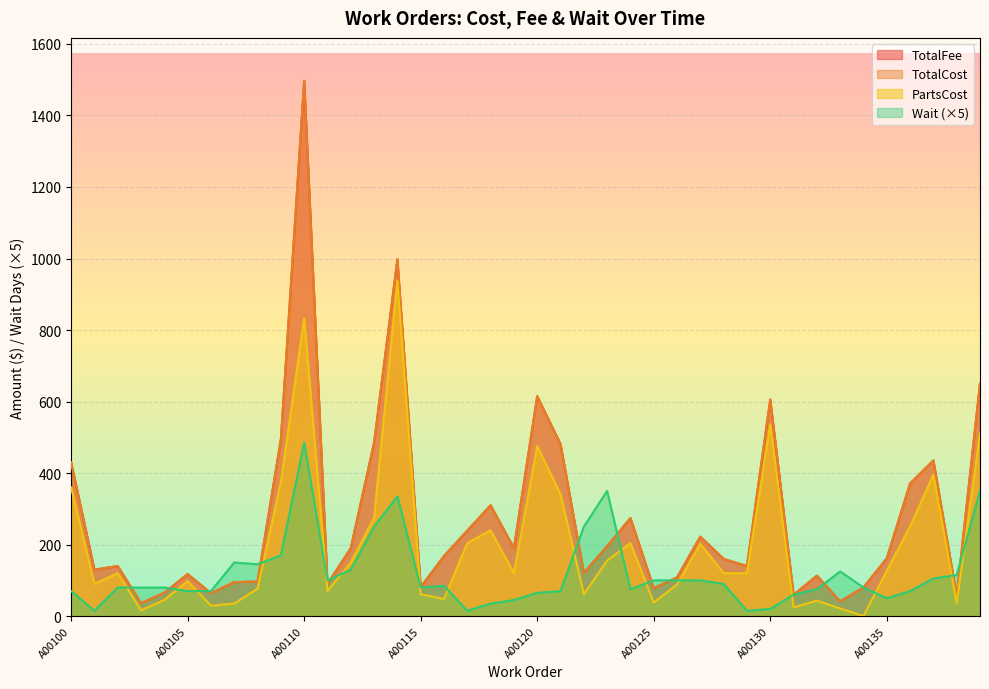

Between A00103 and A00116, which series saw the biggest shift?

TotalFee